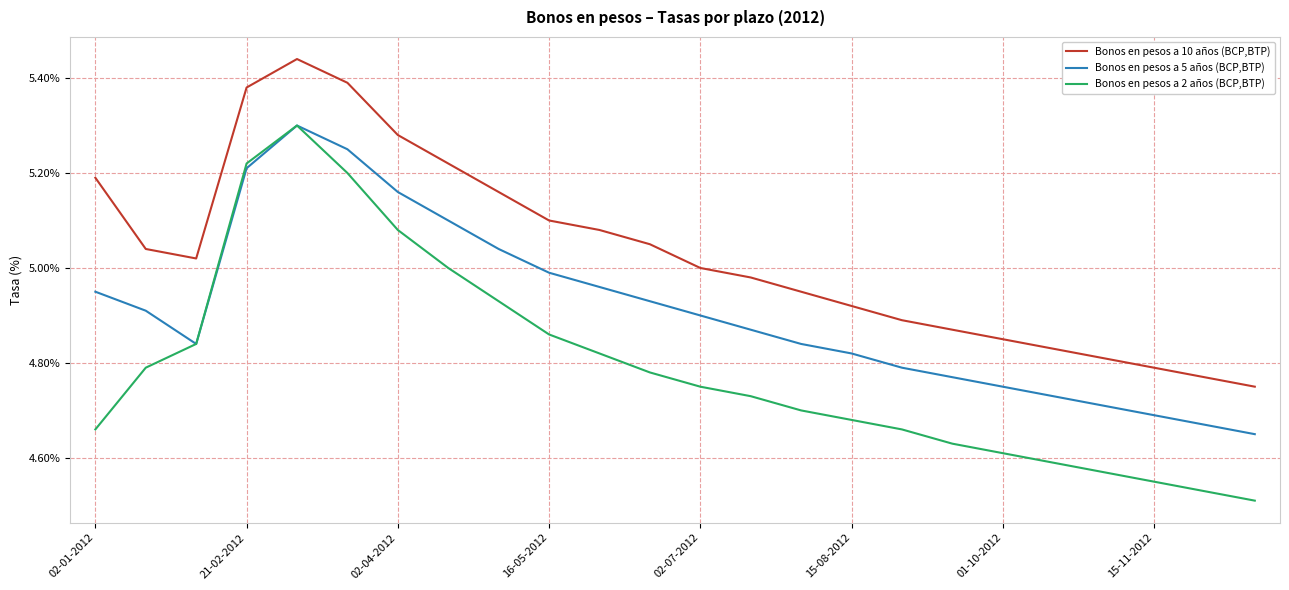

List the series in order of their overall mean, lowest first.

Bonos en pesos a 2 años (BCP,BTP), Bonos en pesos a 5 años (BCP,BTP), Bonos en pesos a 10 años (BCP,BTP)